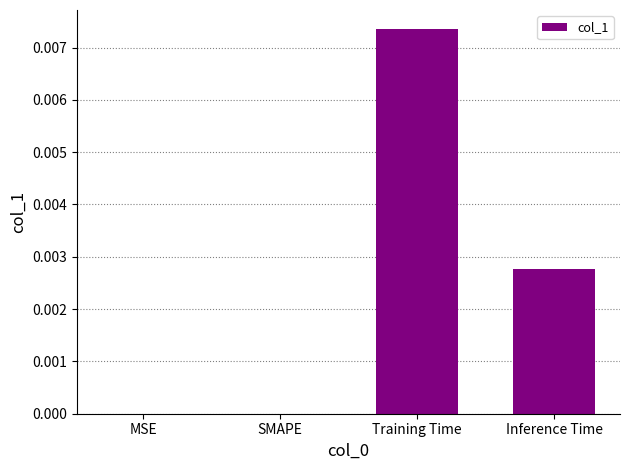

Which label corresponds to the largest value in the chart?

Training Time